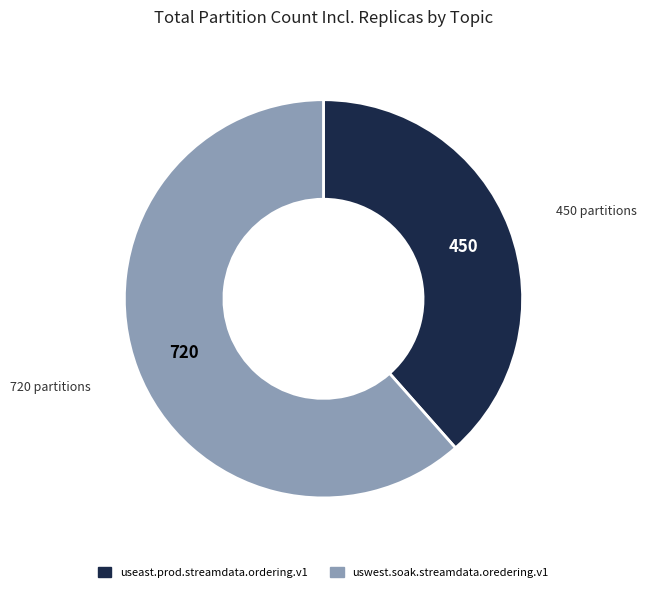

Does any single category account for the majority?

Yes